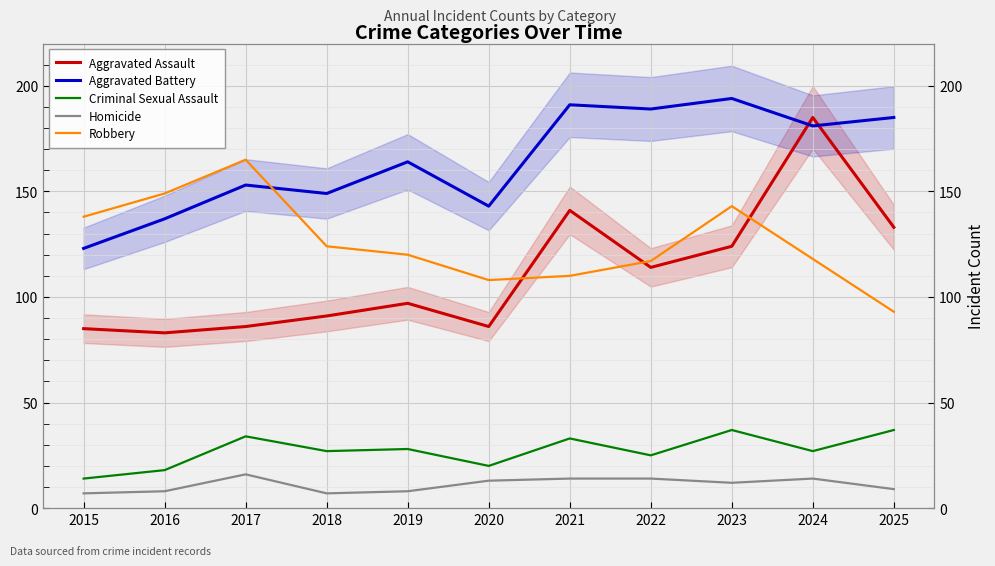

At which category is the sum across all series the highest?

2024